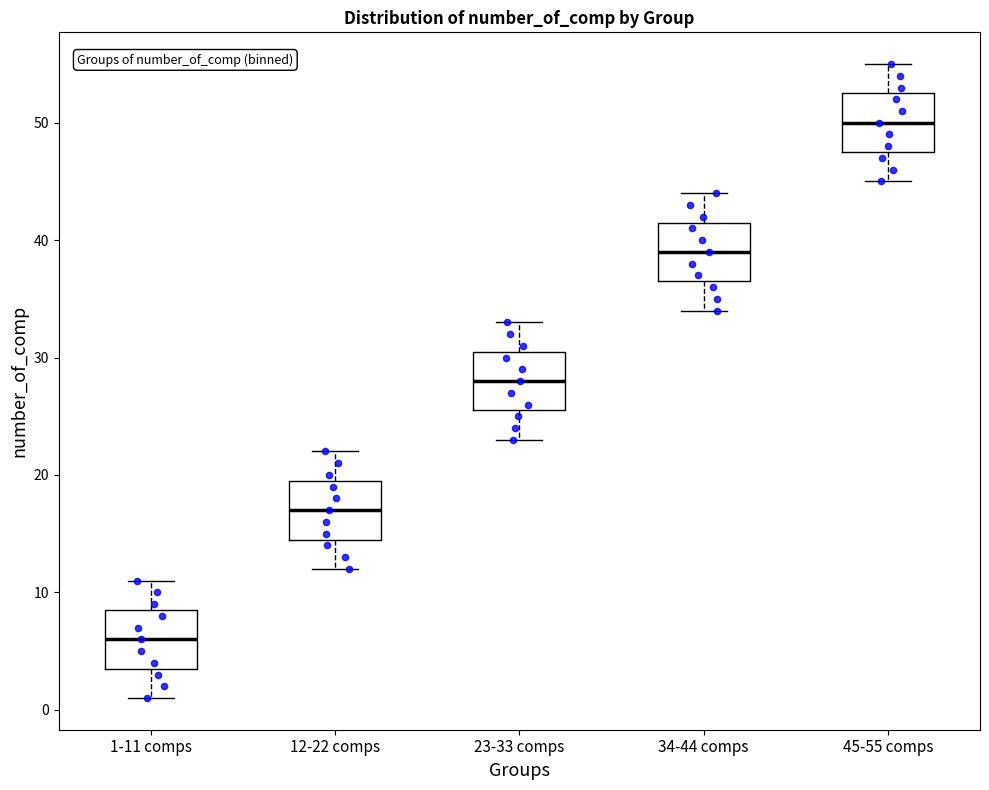

Which box's median line is the lowest?

1-11 comps